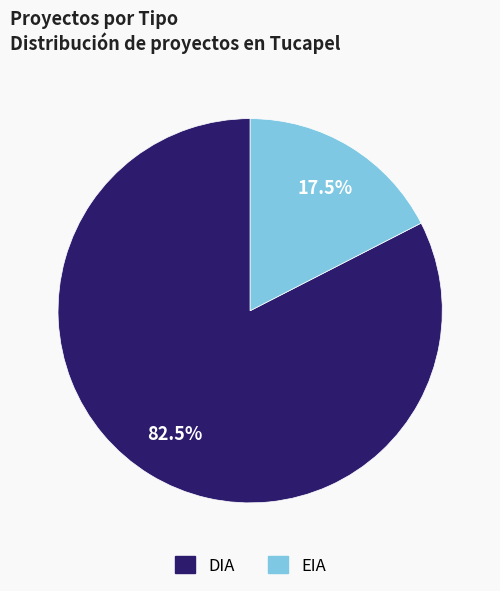

Which has a higher value, DIA or EIA?

DIA